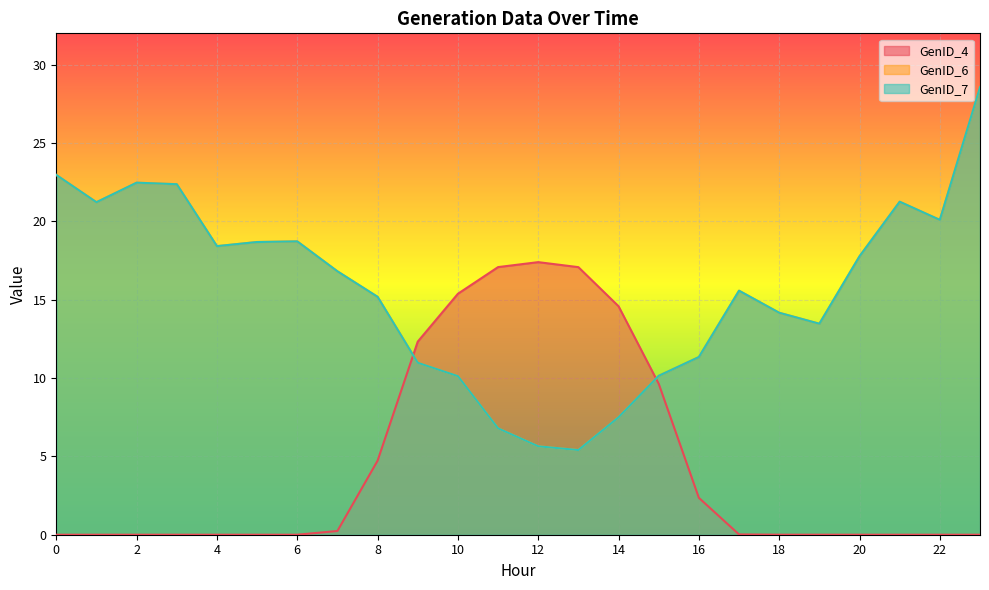

How many lines are shown in the chart?

3